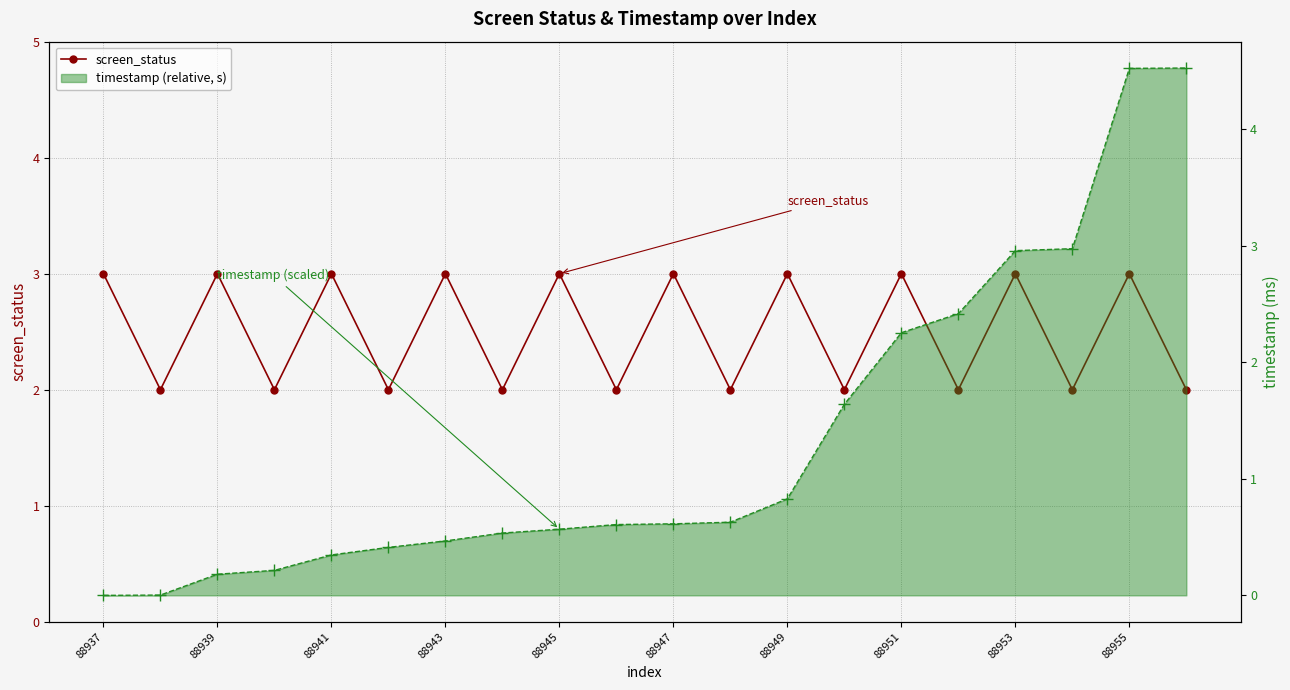

List the series in order of their overall mean, highest first.

screen_status, timestamp (relative, s)